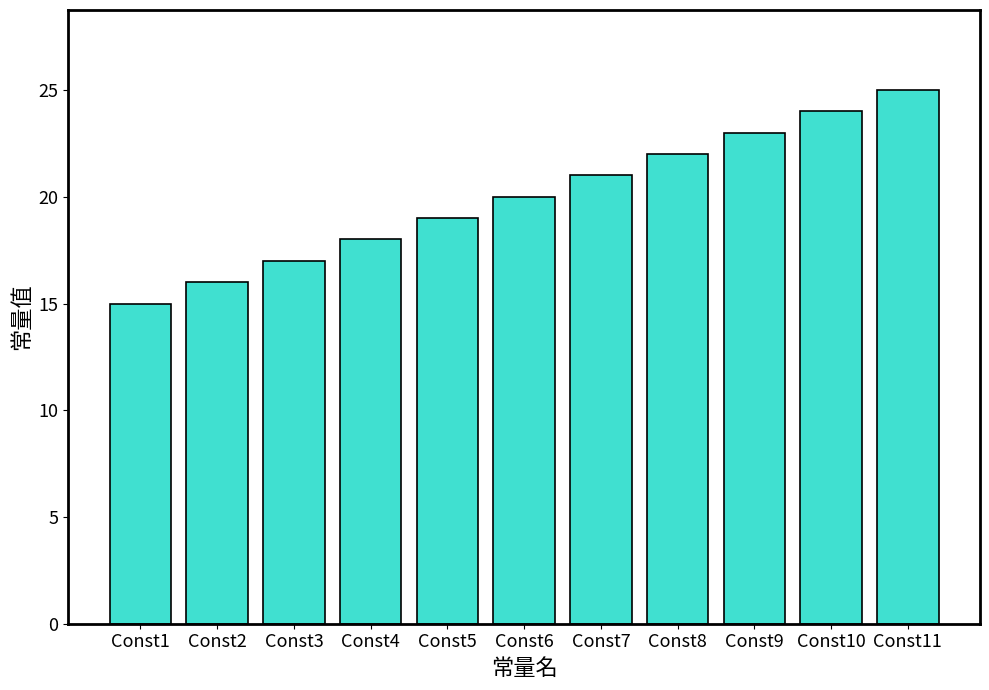

How many bars are there in total?

11